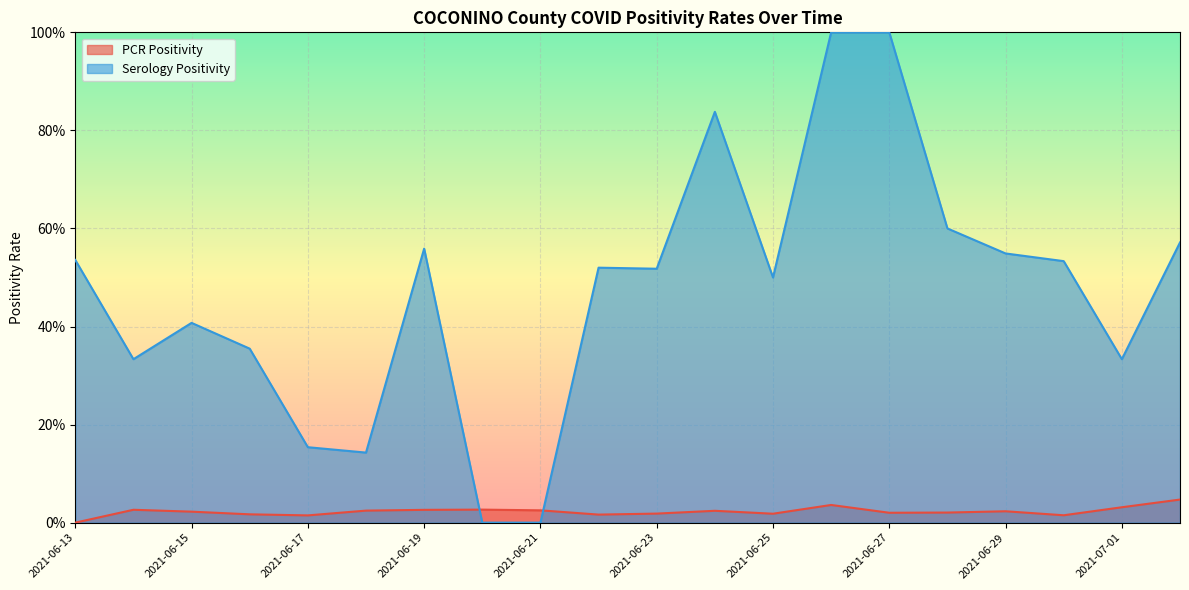

What is the label of the 2nd point from the left?

2021-06-14